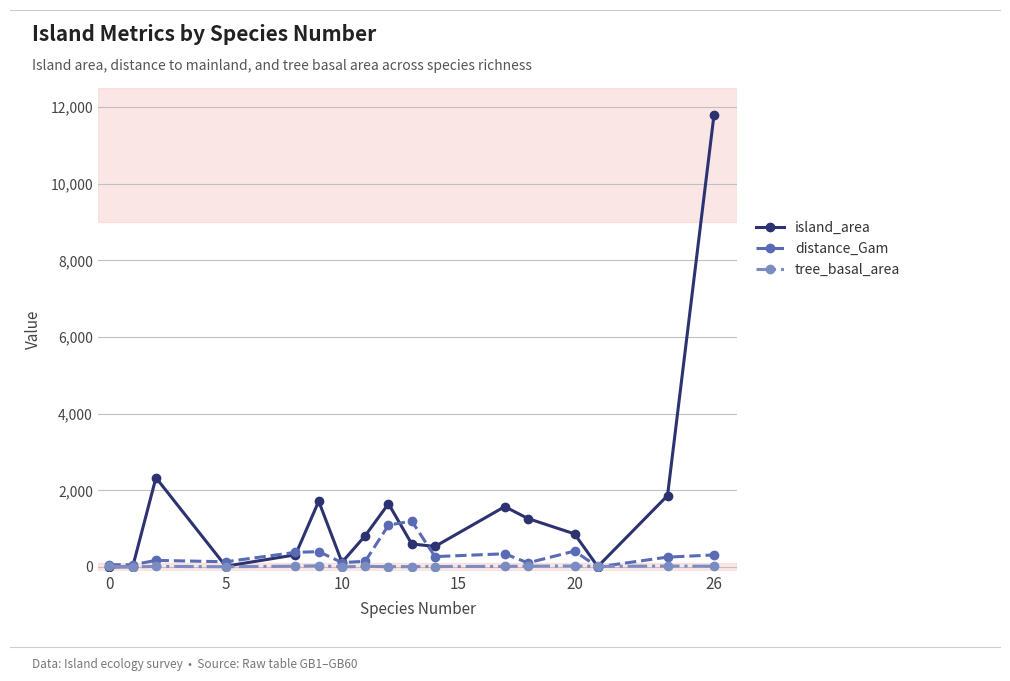

Rank the series by their maximum value, from lowest to highest.

tree_basal_area, distance_Gam, island_area